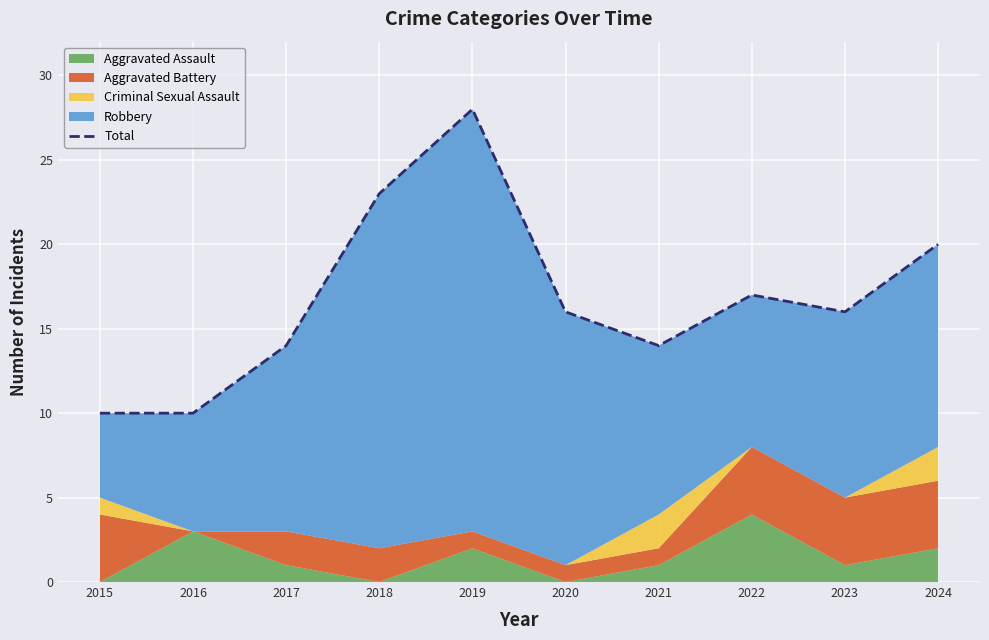

What is the value of the 9th point from the left?

16